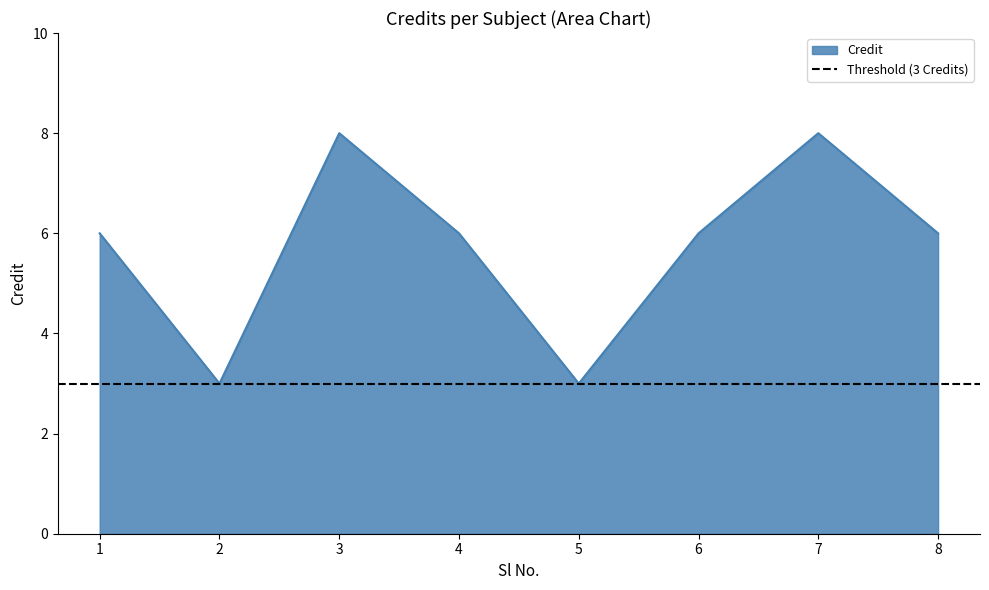

Which has a higher value, 3 or 8?

3